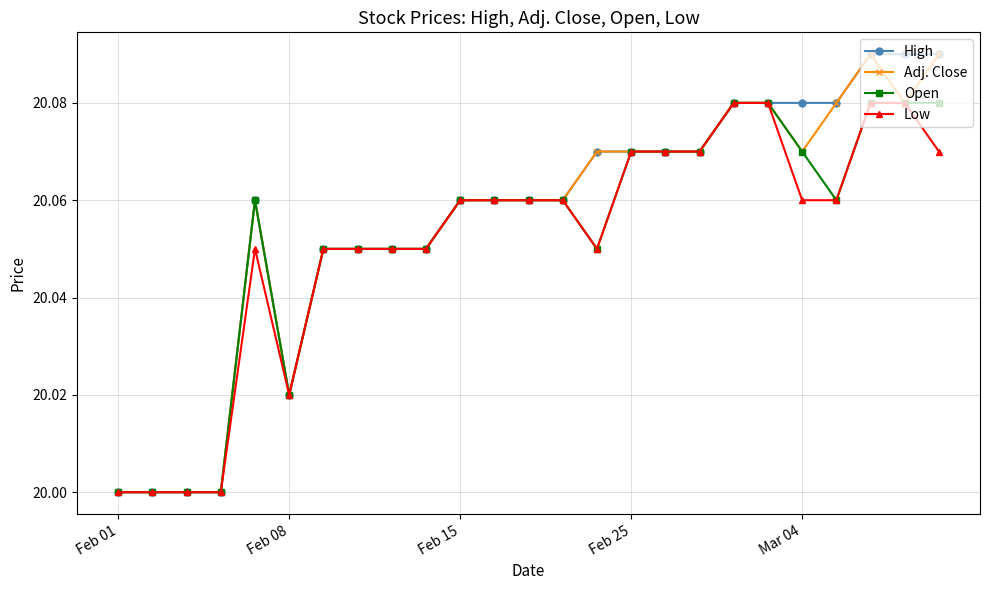

True or false: Adj. Close has more than 1 points higher than both neighbors.

True